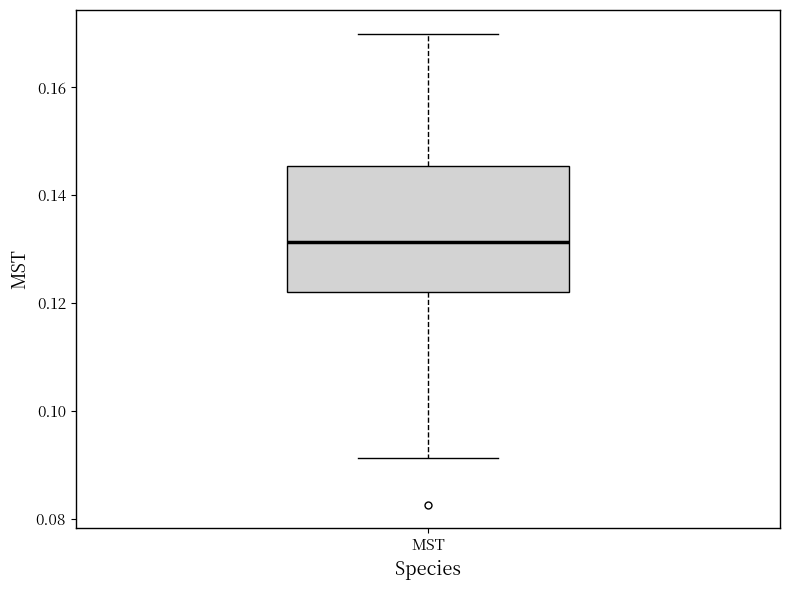

Where does the median line of the box for MST sit on the y-axis? The values are not printed on the chart, so give them approximately, as read against the axis.

0.132